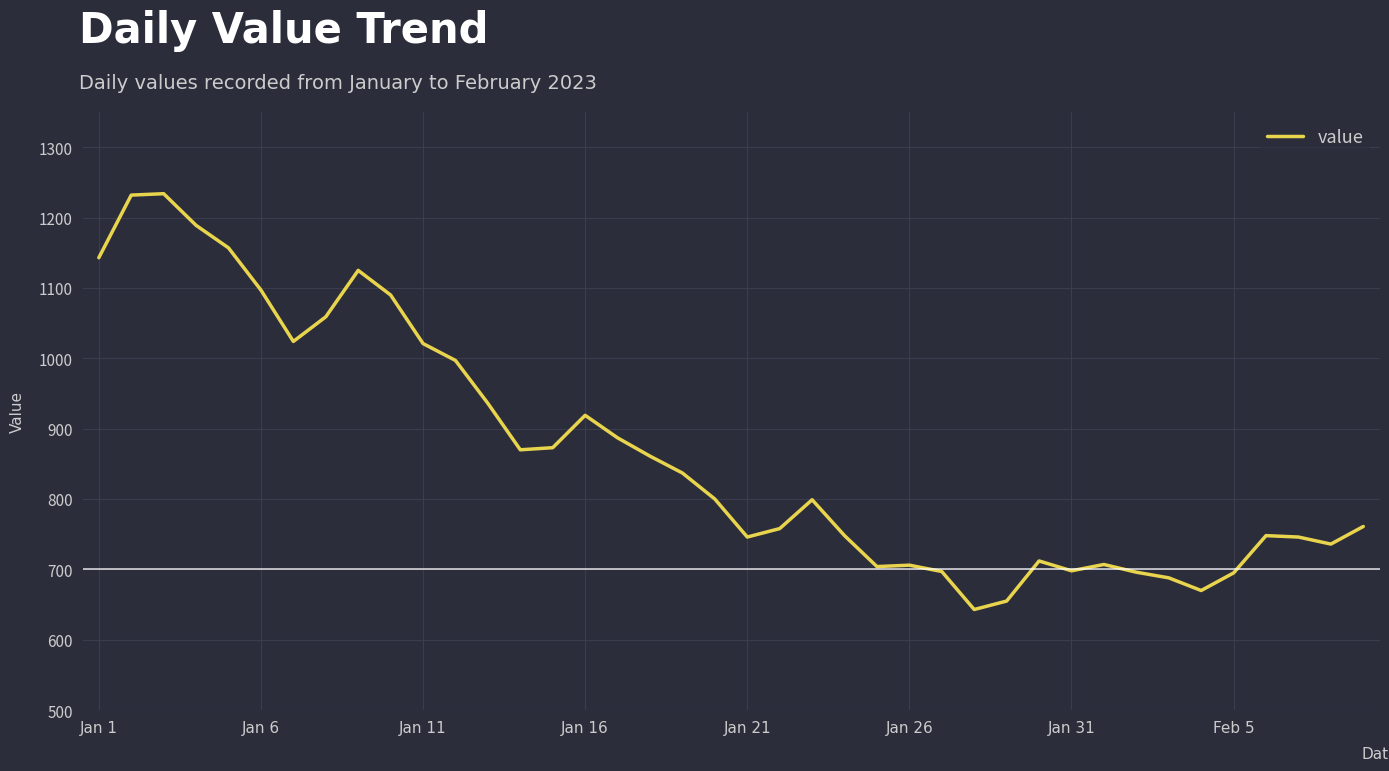

What is the greatest value displayed?

1234